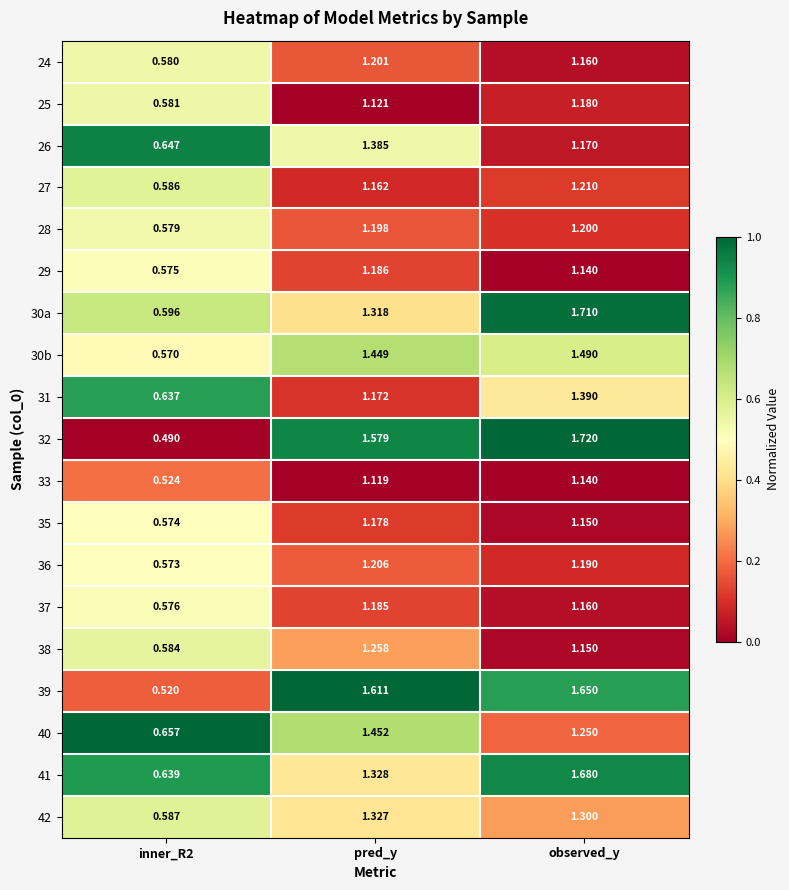

At which label is 26 closest to 1?

observed_y